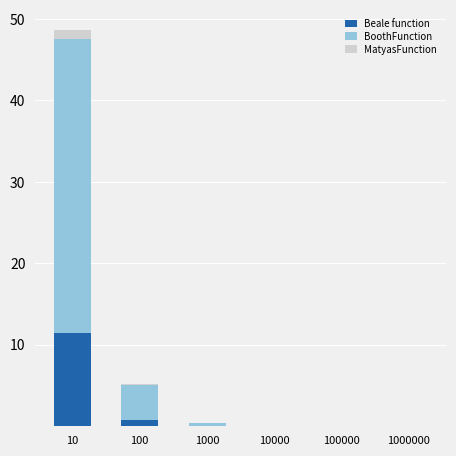

At which label is Beale function closest to 5?

100